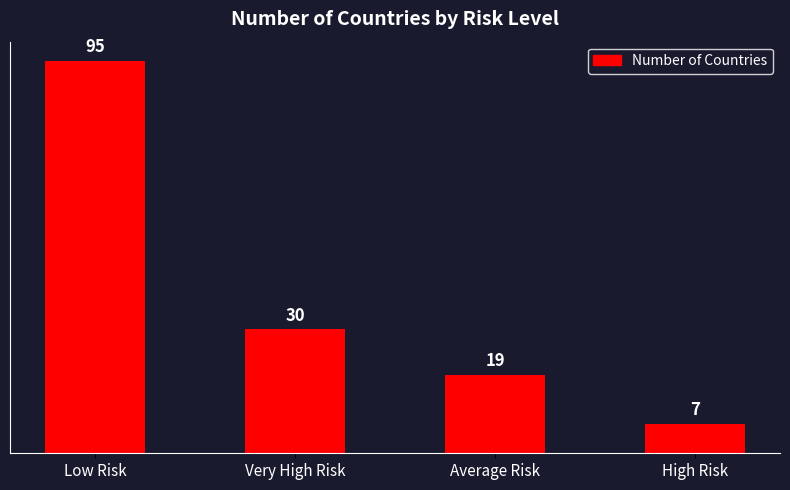

Which has a higher value, Low Risk or Average Risk?

Low Risk